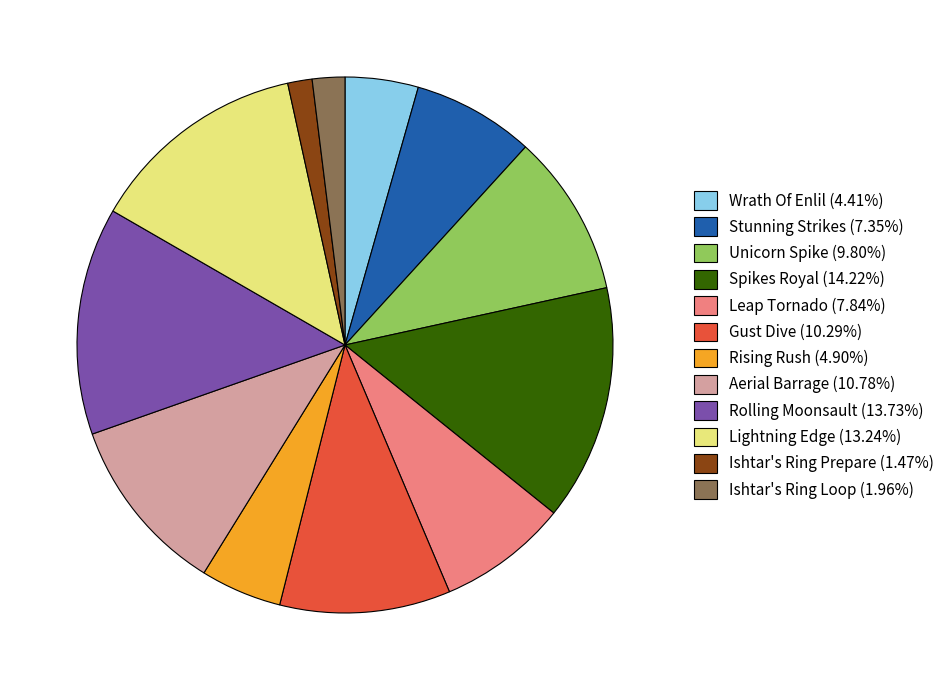

True or false: Leap Tornado accounts for 8% of the total.

True